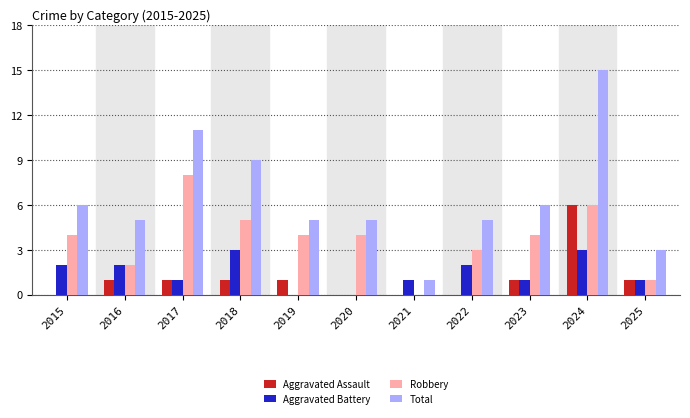

What are all the series names shown in the legend?

Aggravated Assault, Aggravated Battery, Robbery, Total